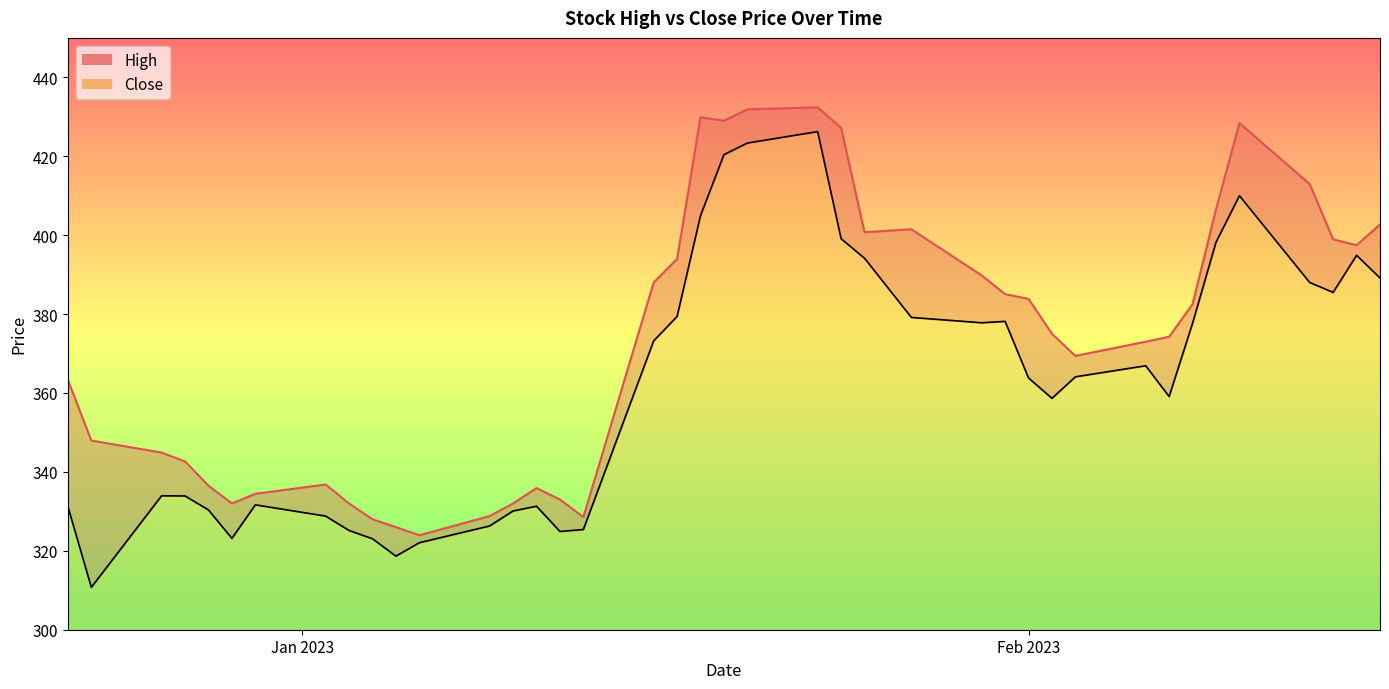

Does the chart display data point markers on the line(s)?

No